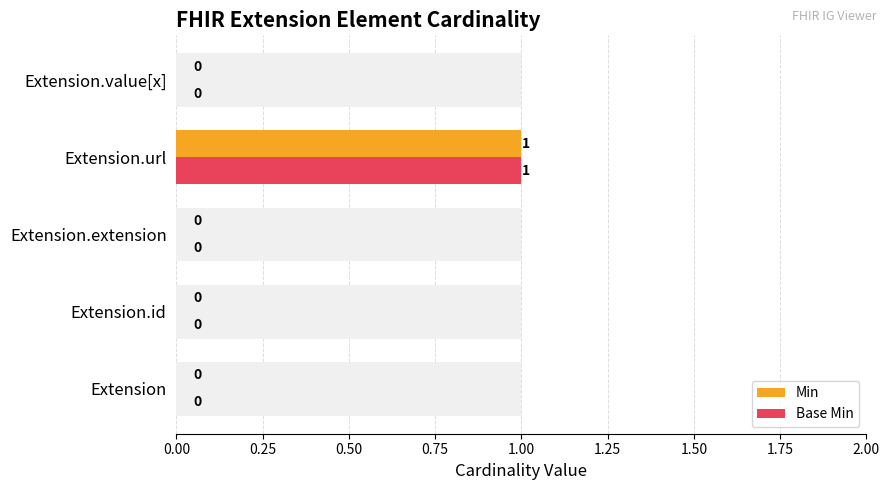

Reading left to right, extract all data points from this chart.

Min: 0	0	0	1	0
Base Min: 0	0	0	1	0